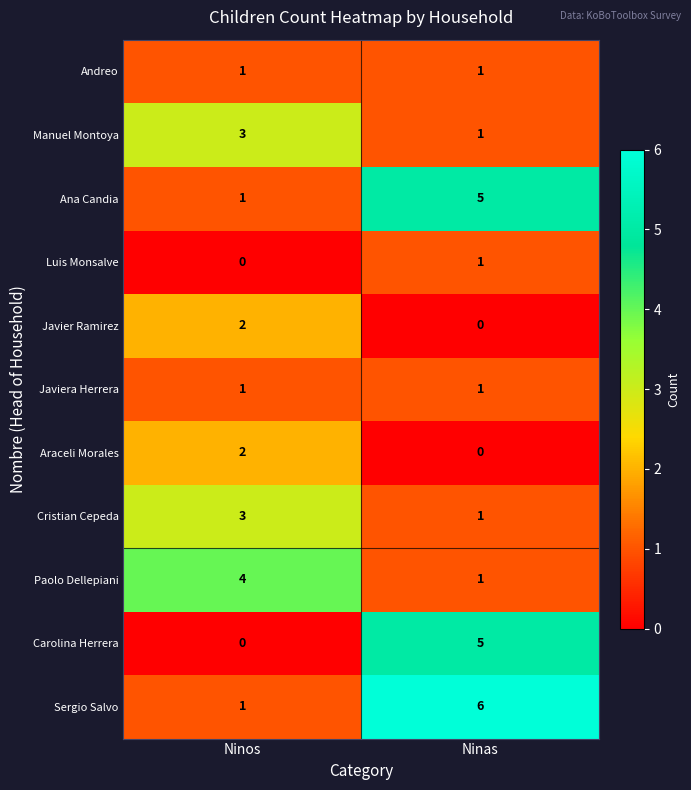

Reading left to right, extract all data points from this chart.

Andreo: 1	1
Manuel Montoya: 3	1
Ana Candia: 1	5
Luis Monsalve: 0	1
Javier Ramirez: 2	0
Javiera Herrera: 1	1
Araceli Morales: 2	0
Cristian Cepeda: 3	1
Paolo Dellepiani: 4	1
Carolina Herrera: 0	5
Sergio Salvo: 1	6